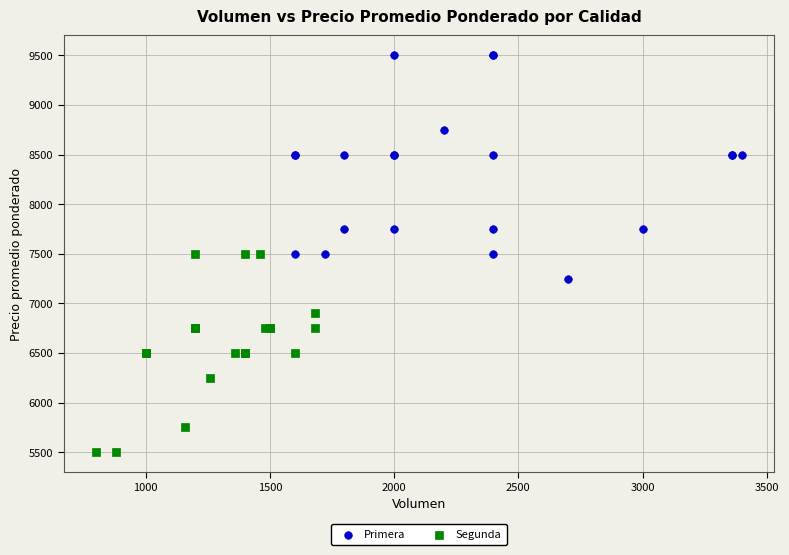

Which series has the largest Y range (max minus min)?

Primera